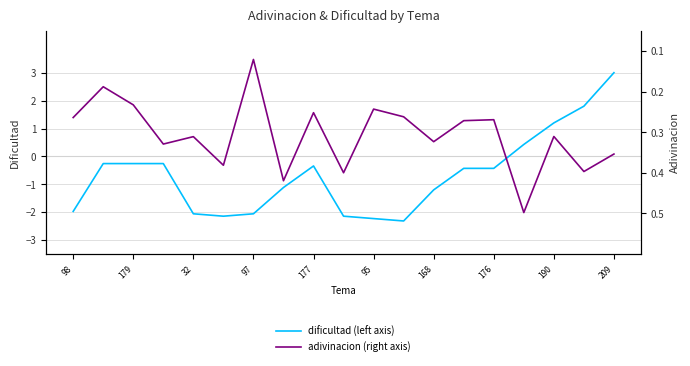

The dificultad (left axis) series shows -3.4 at 95. True or false?

False